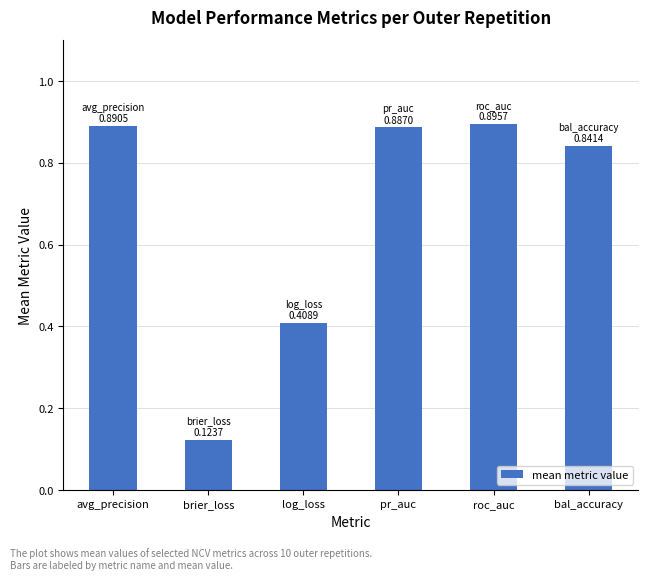

Which category has the lowest value across all series?

brier_loss